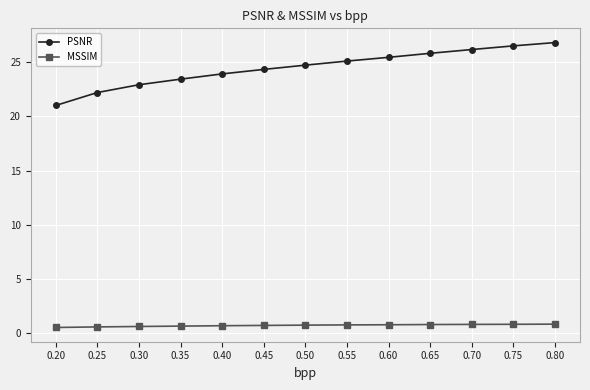

At how many categories does at least one series exceed 18?

13